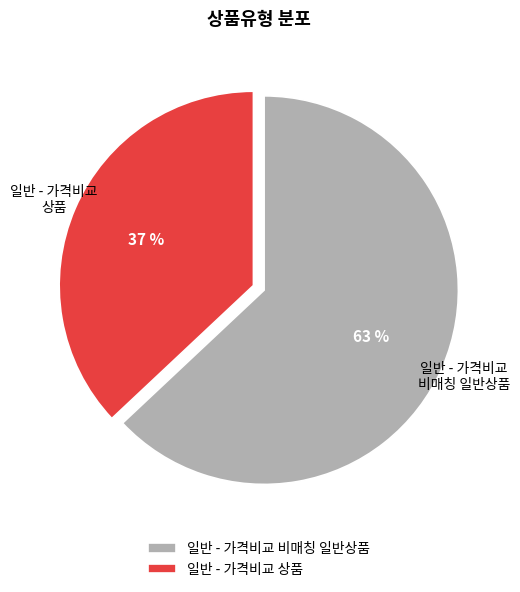

Rank the categories by value from highest to lowest.

일반 - 가격비교 비매칭 일반상품, 일반 - 가격비교 상품